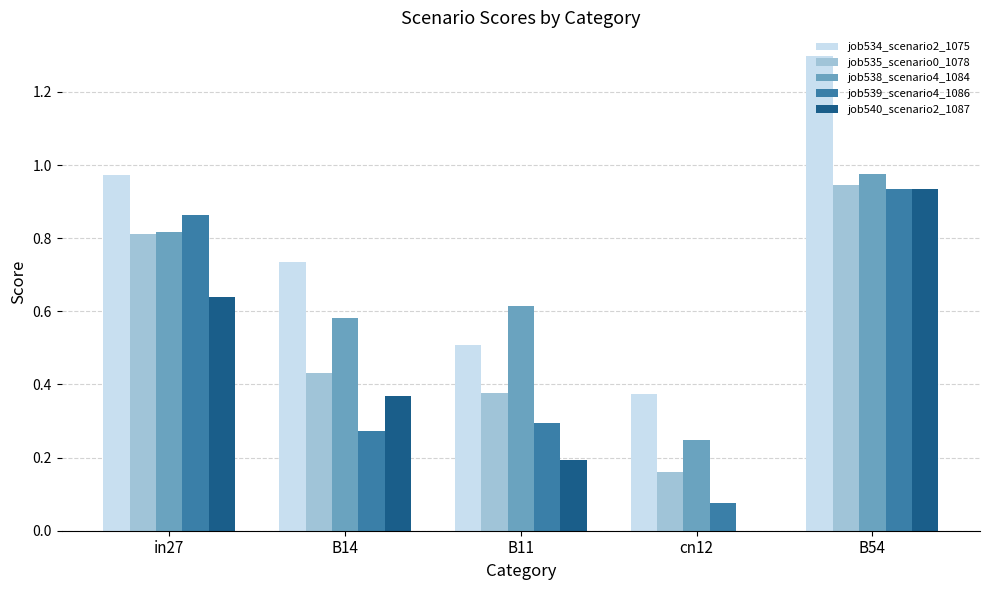

Is it true that job535_scenario0_1078 equals 1.3 at in27?

False